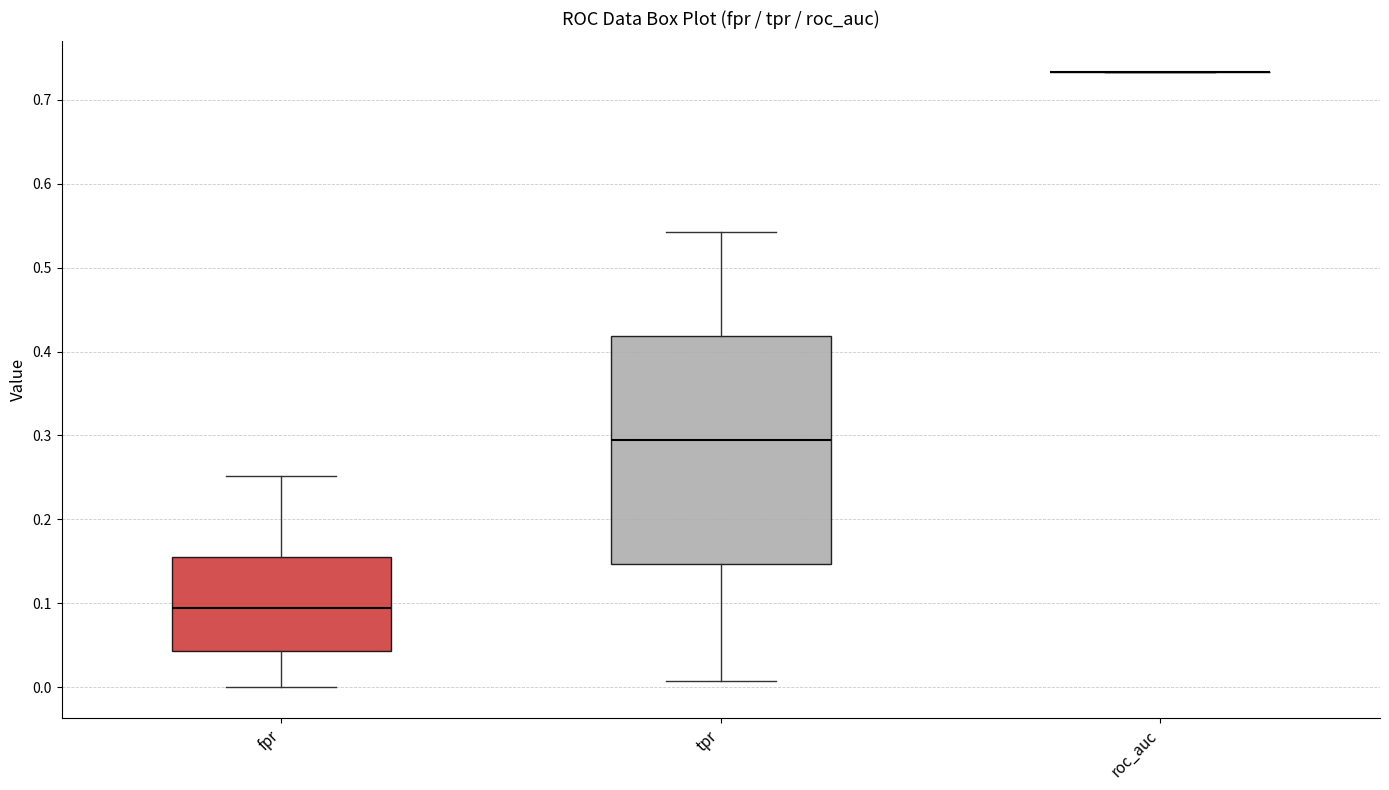

Reading left to right, read every box against the y-axis: the position of its median line, the range the box covers, and the ends of its whiskers. The values are not printed on the chart, so give them approximately, as read against the axis.

fpr: median 0.09, box 0.04 to 0.16, whiskers 0.00 to 0.25
tpr: median 0.29, box 0.15 to 0.42, whiskers 0.01 to 0.54
roc_auc: box collapsed to a line at 0.73, whiskers 0.73 to 0.73